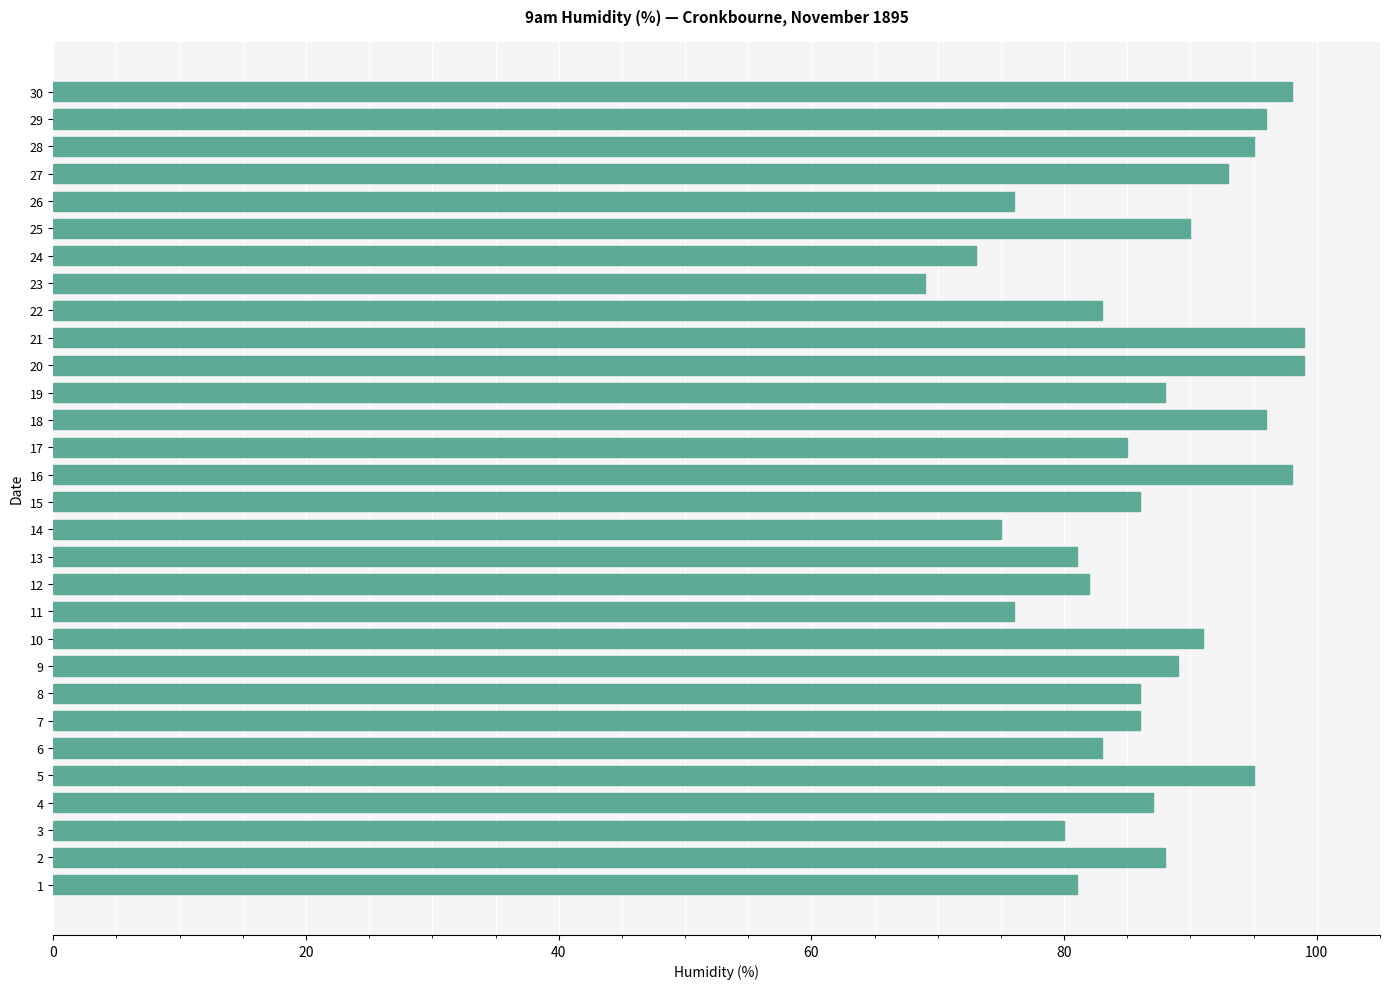

Reading top to bottom, list all the values displayed in this chart.

98	96	95	93	76	90	73	69	83	99	99	88	96	85	98	86	75	81	82	76	91	89	86	86	83	95	87	80	88	81